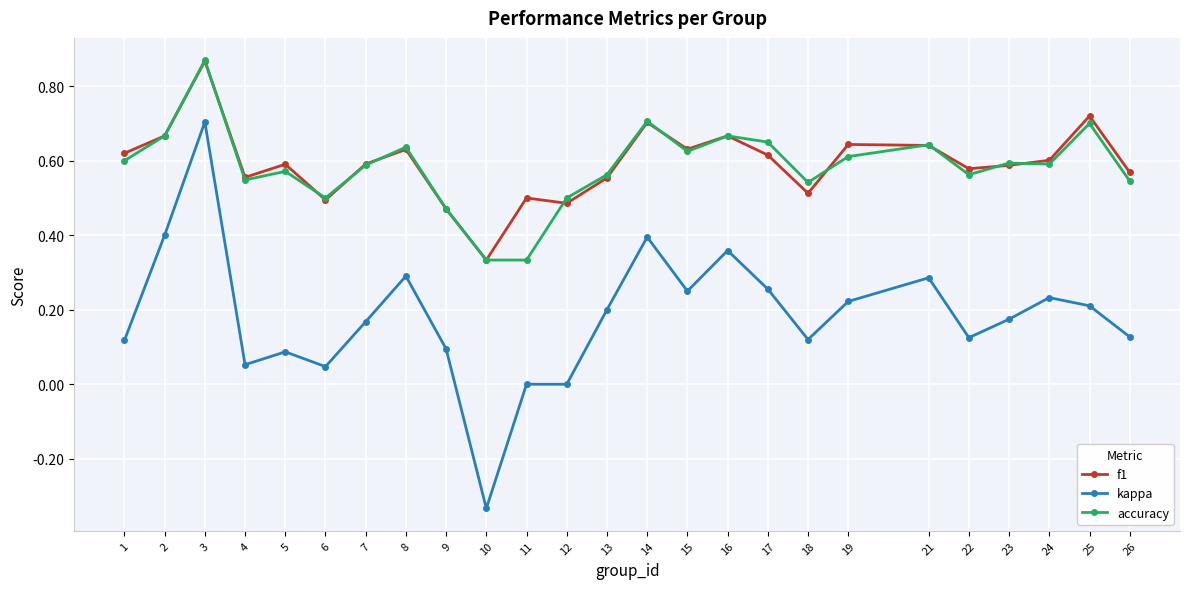

True or false: accuracy and kappa intersect in this chart.

False